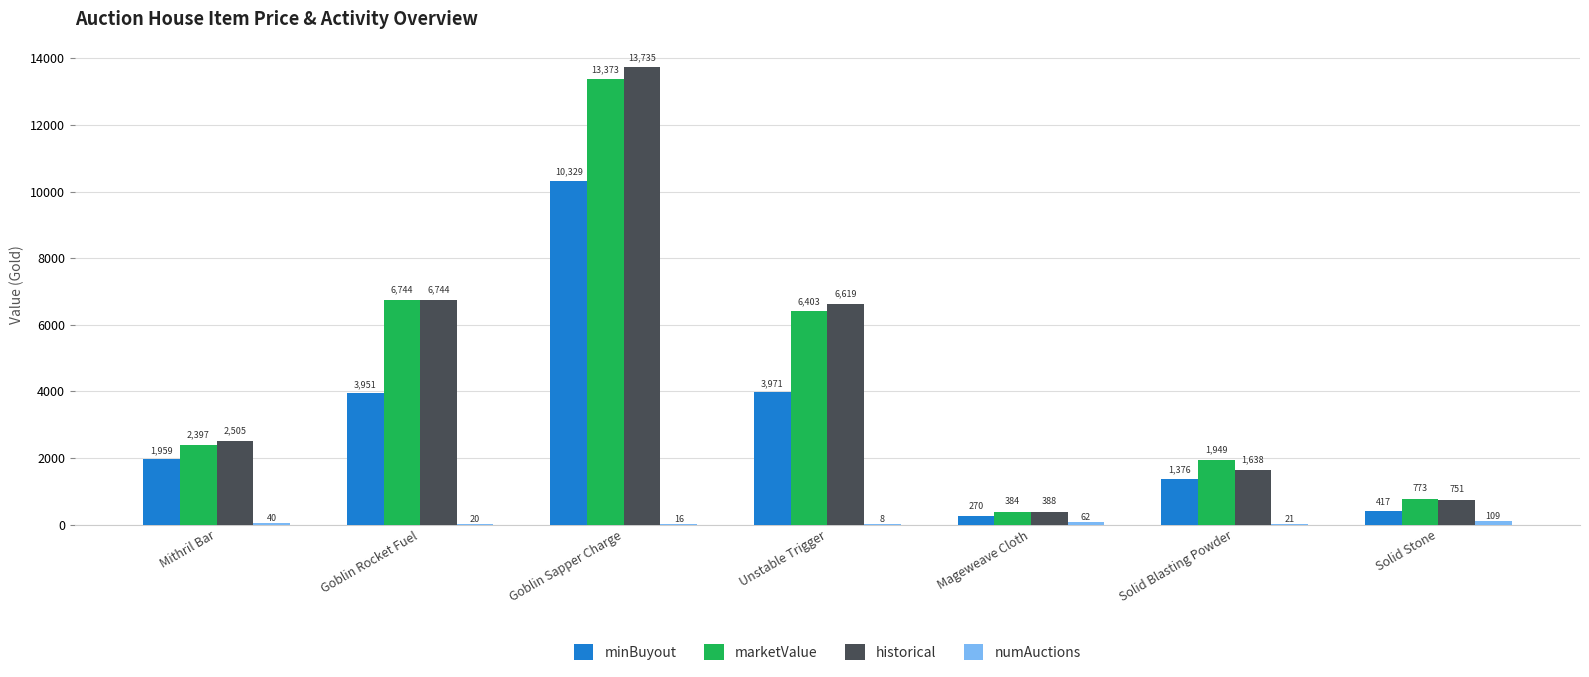

At which category is the sum across all series the highest?

Goblin Sapper Charge